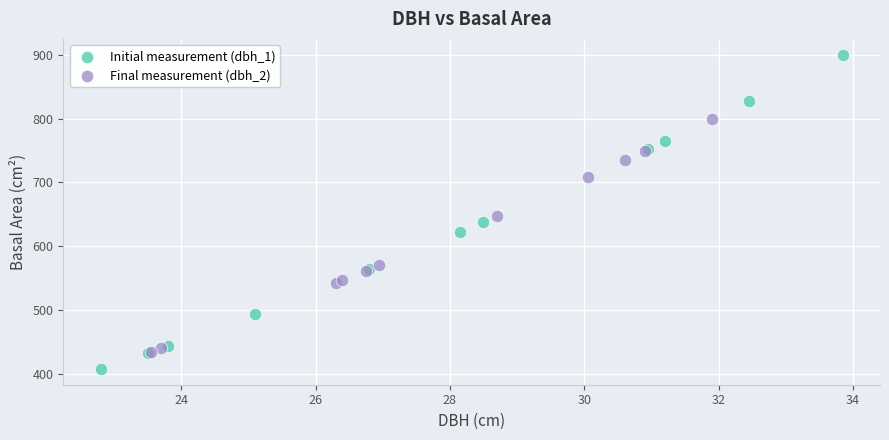

Which series contains the highest Y value?

Initial measurement (dbh_1)